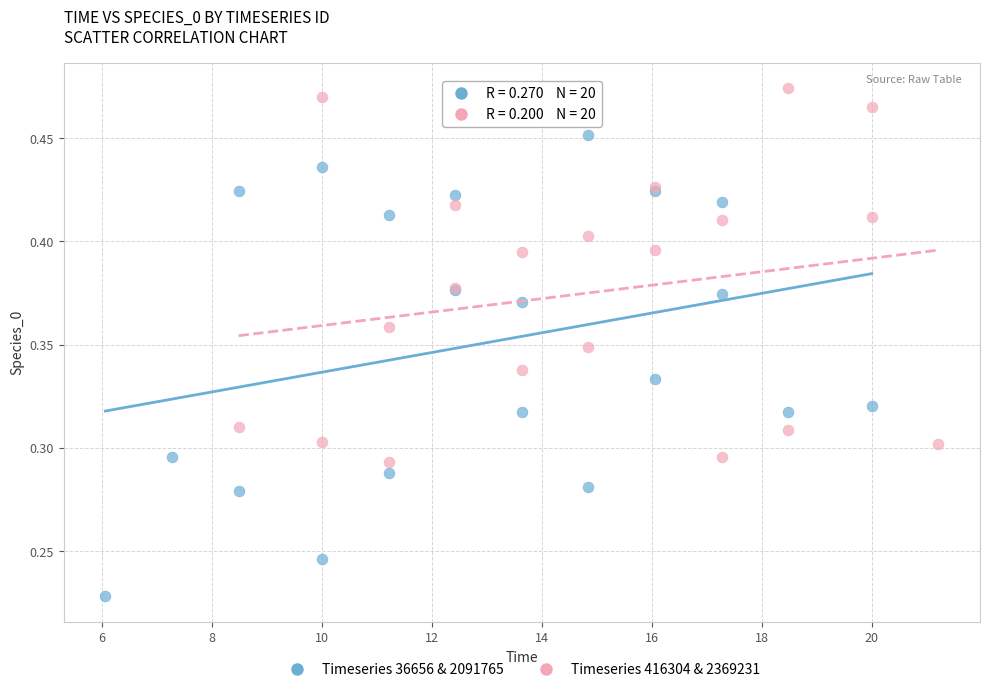

Which series contains the lowest Y value?

Timeseries 36656 & 2091765